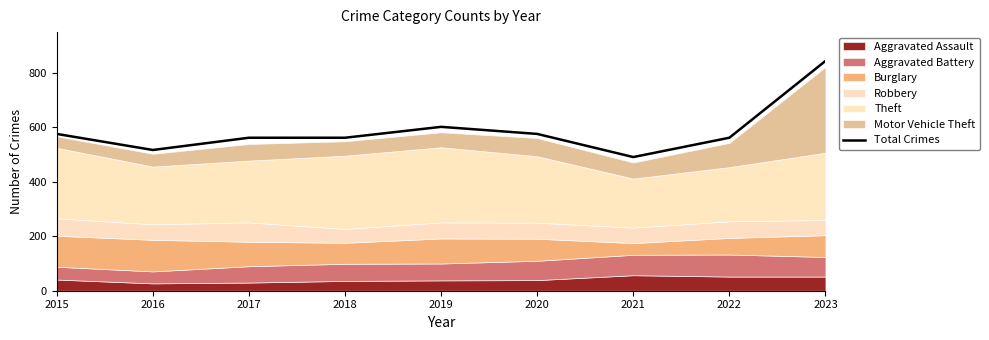

What is the value of the 1st point from the left?

576